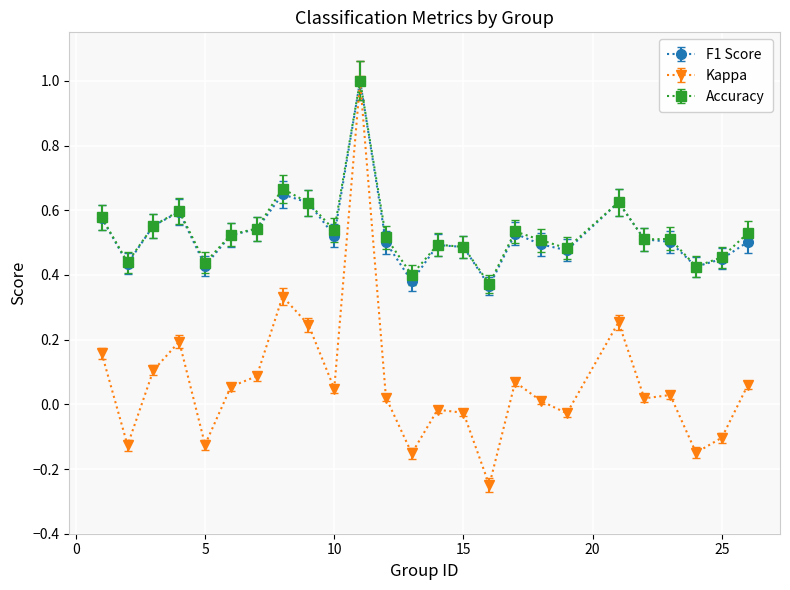

True or false: Accuracy has more than 1 interior local peaks.

True